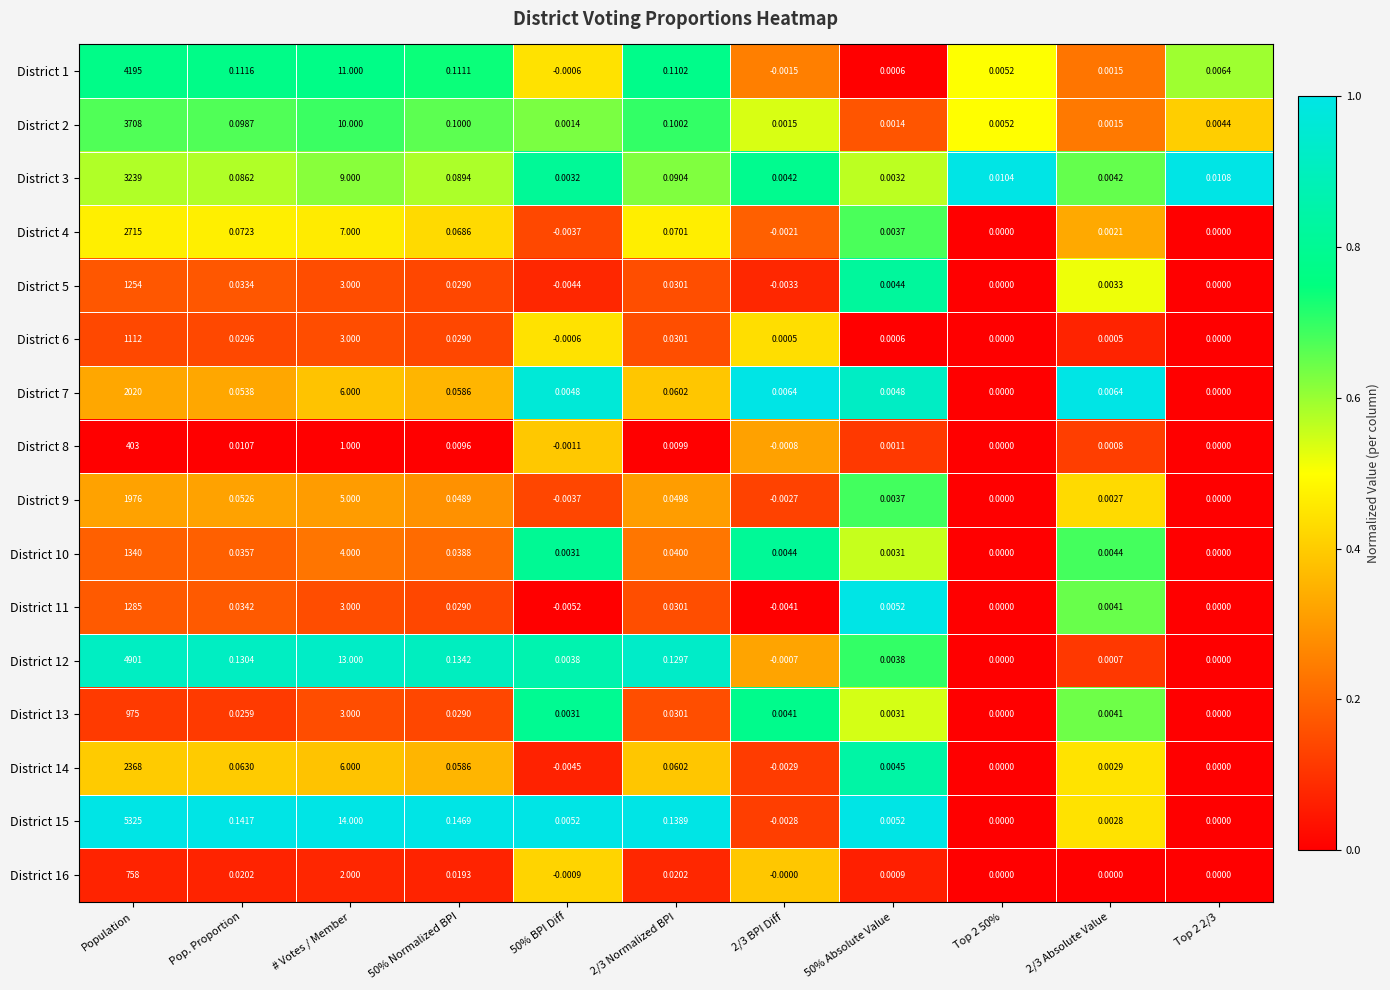

Which series has the widest spread of values?

District 15